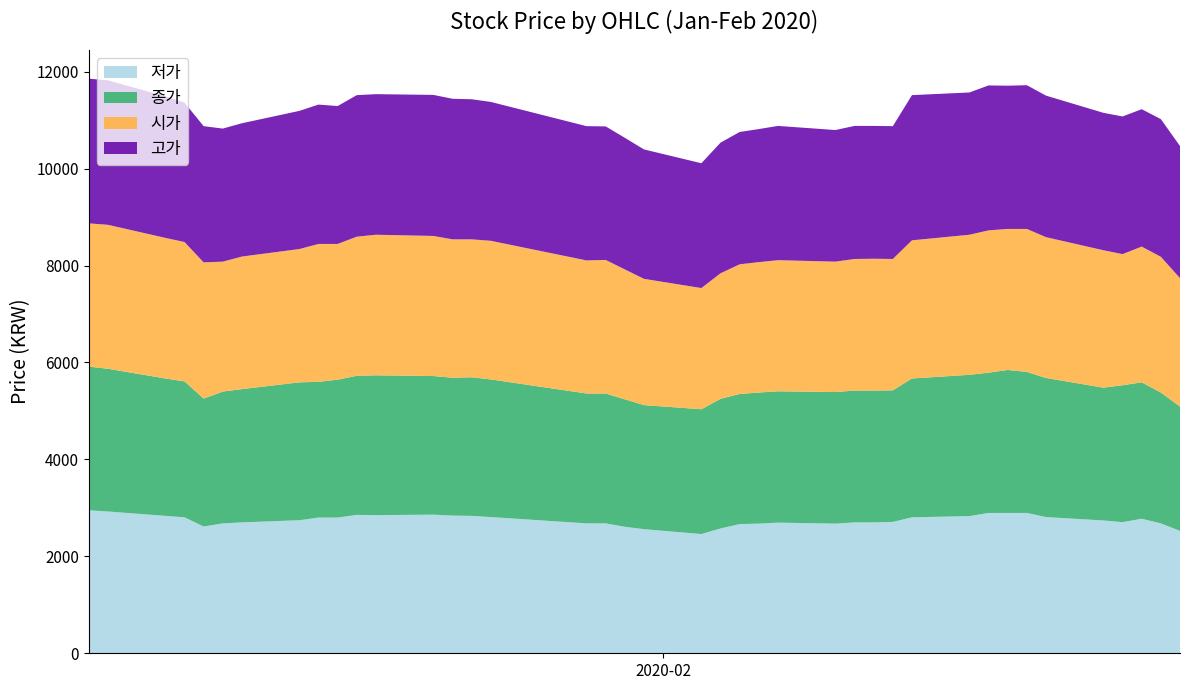

Reading left to right, list all the values displayed in this chart.

저가: 2020-01-02=2950	2020-01-03=2925	2020-01-06=2835	2020-01-07=2805	2020-01-08=2615	2020-01-09=2680	2020-01-10=2700	2020-01-13=2745	2020-01-14=2800	2020-01-15=2800	2020-01-16=2855	2020-01-17=2850	2020-01-20=2860	2020-01-21=2840	2020-01-22=2835	2020-01-23=2810	2020-01-28=2680	2020-01-29=2680	2020-01-30=2610	2020-01-31=2560	2020-02-03=2460	2020-02-04=2575	2020-02-05=2665	2020-02-06=2675	2020-02-07=2695	2020-02-10=2675	2020-02-11=2700	2020-02-12=2700	2020-02-13=2710	2020-02-14=2805	2020-02-17=2830	2020-02-18=2895	2020-02-19=2895	2020-02-20=2895	2020-02-21=2810	2020-02-24=2740	2020-02-25=2705	2020-02-26=2775	2020-02-27=2680	2020-02-28=2525
종가: 2020-01-02=2965	2020-01-03=2945	2020-01-06=2835	2020-01-07=2805	2020-01-08=2640	2020-01-09=2720	2020-01-10=2750	2020-01-13=2845	2020-01-14=2800	2020-01-15=2845	2020-01-16=2870	2020-01-17=2885	2020-01-20=2860	2020-01-21=2845	2020-01-22=2860	2020-01-23=2840	2020-01-28=2680	2020-01-29=2680	2020-01-30=2630	2020-01-31=2560	2020-02-03=2575	2020-02-04=2675	2020-02-05=2685	2020-02-06=2705	2020-02-07=2710	2020-02-10=2715	2020-02-11=2720	2020-02-12=2720	2020-02-13=2715	2020-02-14=2865	2020-02-17=2915	2020-02-18=2895	2020-02-19=2950	2020-02-20=2910	2020-02-21=2870	2020-02-24=2740	2020-02-25=2825	2020-02-26=2815	2020-02-27=2700	2020-02-28=2565
시가: 2020-01-02=2955	2020-01-03=2970	2020-01-06=2900	2020-01-07=2875	2020-01-08=2810	2020-01-09=2680	2020-01-10=2735	2020-01-13=2750	2020-01-14=2845	2020-01-15=2800	2020-01-16=2870	2020-01-17=2900	2020-01-20=2890	2020-01-21=2855	2020-01-22=2845	2020-01-23=2860	2020-01-28=2745	2020-01-29=2755	2020-01-30=2680	2020-01-31=2605	2020-02-03=2500	2020-02-04=2590	2020-02-05=2675	2020-02-06=2690	2020-02-07=2705	2020-02-10=2690	2020-02-11=2715	2020-02-12=2720	2020-02-13=2710	2020-02-14=2850	2020-02-17=2890	2020-02-18=2935	2020-02-19=2910	2020-02-20=2950	2020-02-21=2905	2020-02-24=2835	2020-02-25=2705	2020-02-26=2800	2020-02-27=2800	2020-02-28=2650
고가: 2020-01-02=2985	2020-01-03=2980	2020-01-06=2920	2020-01-07=2875	2020-01-08=2810	2020-01-09=2745	2020-01-10=2750	2020-01-13=2850	2020-01-14=2875	2020-01-15=2845	2020-01-16=2920	2020-01-17=2900	2020-01-20=2910	2020-01-21=2900	2020-01-22=2890	2020-01-23=2865	2020-01-28=2770	2020-01-29=2755	2020-01-30=2715	2020-01-31=2670	2020-02-03=2575	2020-02-04=2695	2020-02-05=2730	2020-02-06=2745	2020-02-07=2770	2020-02-10=2715	2020-02-11=2745	2020-02-12=2740	2020-02-13=2740	2020-02-14=2995	2020-02-17=2935	2020-02-18=2990	2020-02-19=2955	2020-02-20=2965	2020-02-21=2920	2020-02-24=2835	2020-02-25=2840	2020-02-26=2835	2020-02-27=2840	2020-02-28=2725